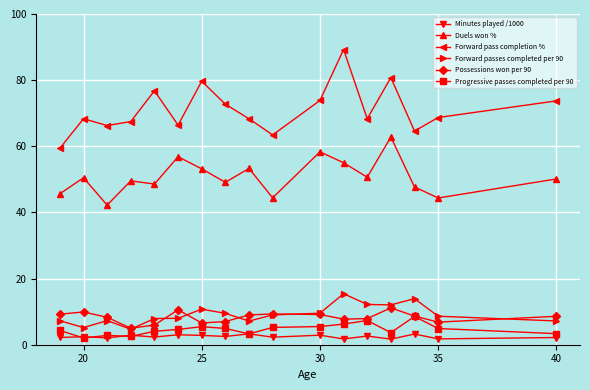

What is the maximum value for Progressive passes completed per 90?

8.6